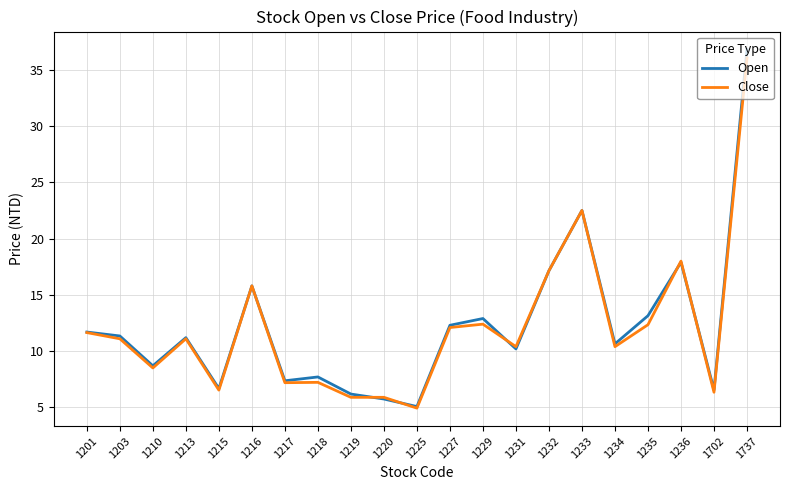

Rank the series by their maximum value, from highest to lowest.

Open, Close